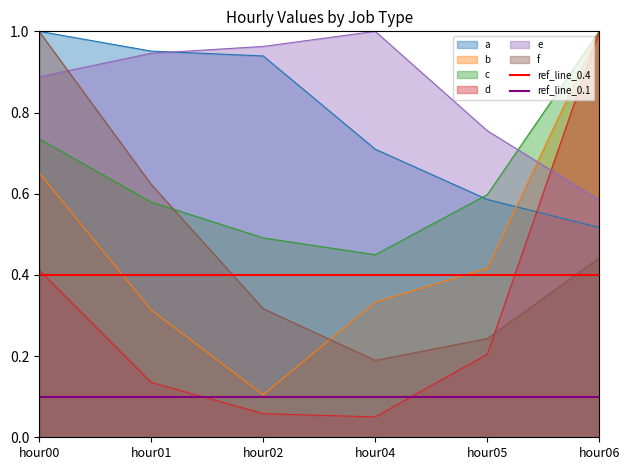

Which series ends up on top after the final intersection of f and d?

d